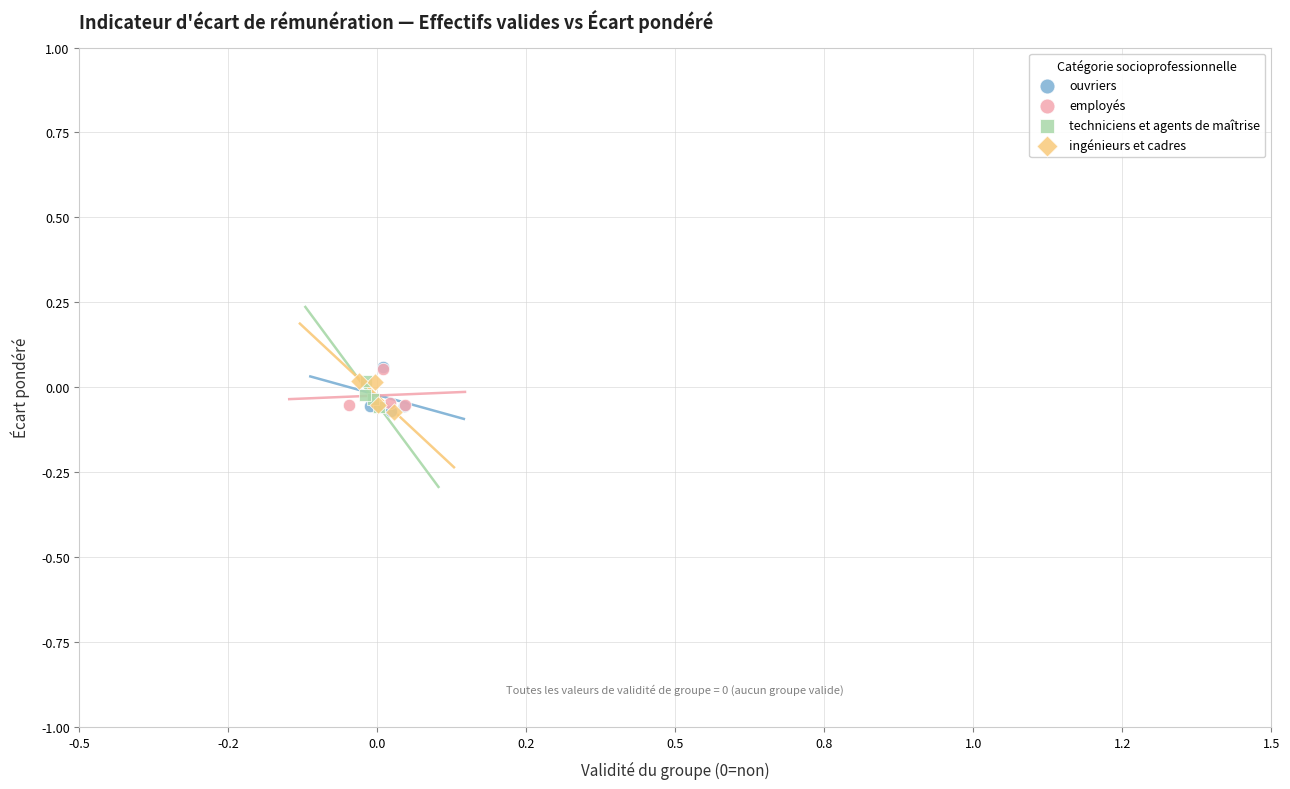

What are all the series names shown in the legend?

ouvriers, employés, techniciens et agents de maîtrise, ingénieurs et cadres